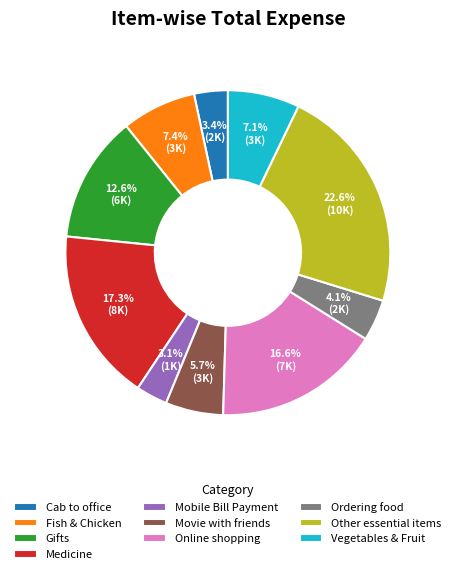

To the nearest percent, what percentage of the pie is Gifts?

13%